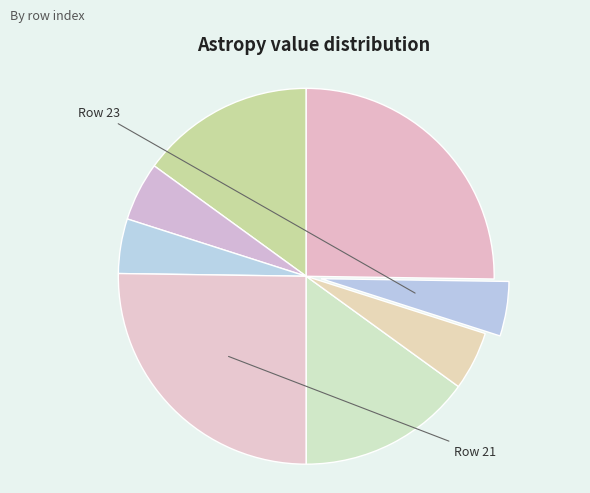

Count the number of slices in the pie.

8